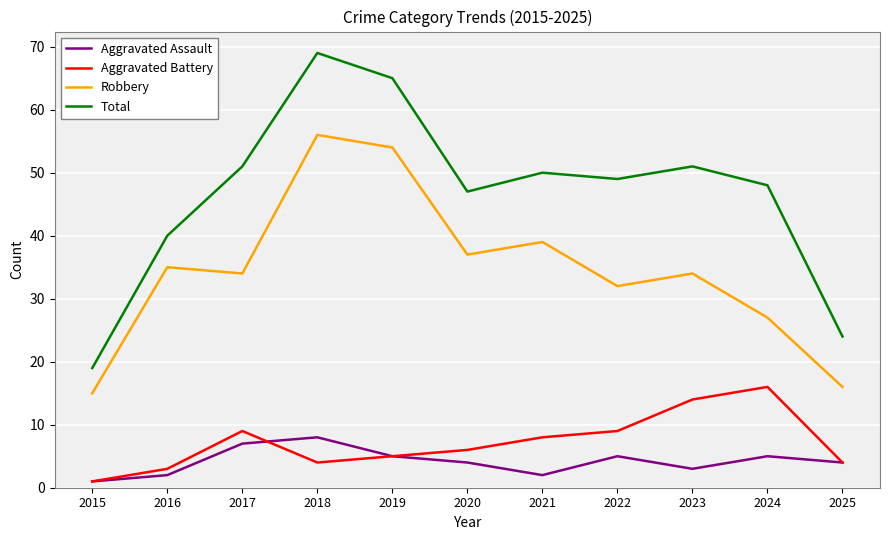

Reading right to left, extract all data points from this chart.

Aggravated Assault: 4	5	3	5	2	4	5	8	7	2	1
Aggravated Battery: 4	16	14	9	8	6	5	4	9	3	1
Robbery: 16	27	34	32	39	37	54	56	34	35	15
Total: 24	48	51	49	50	47	65	69	51	40	19